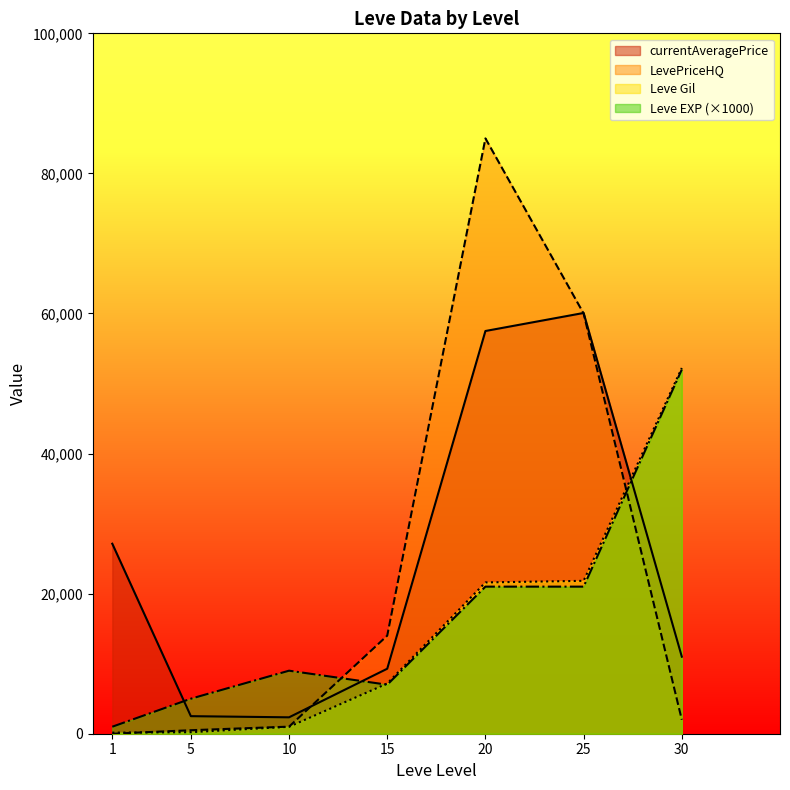

At which category is the sum across all series the highest?

20